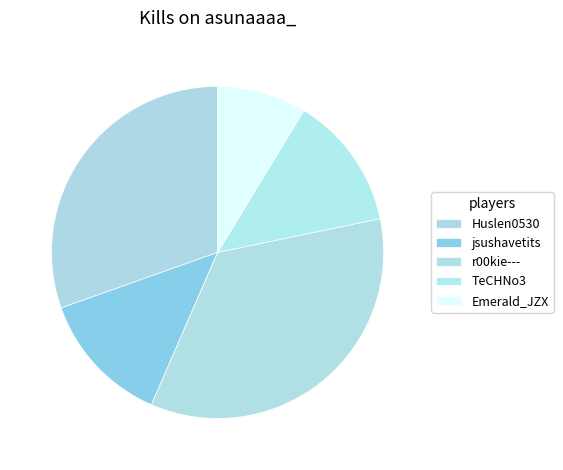

To the nearest percent, what is the difference between the largest and smallest slice percentages?

26%